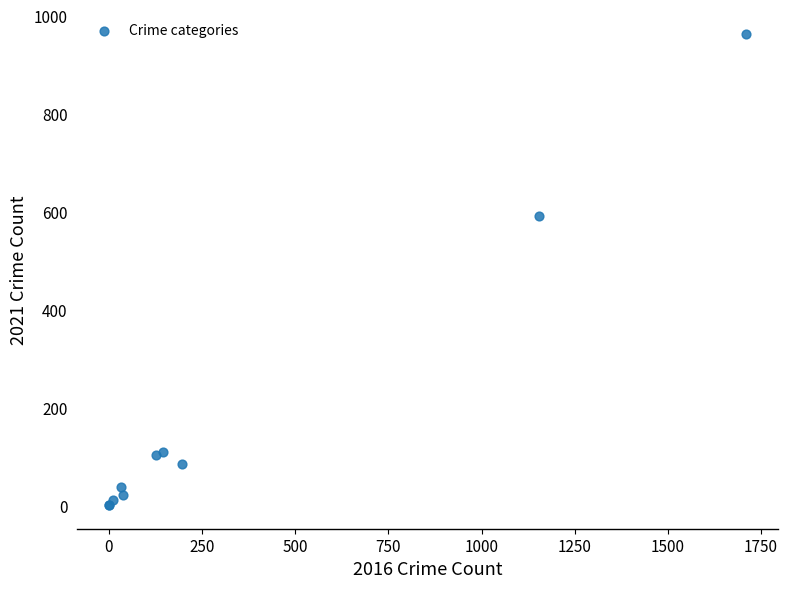

What Y value in the scatter plot is closest to 482?

592